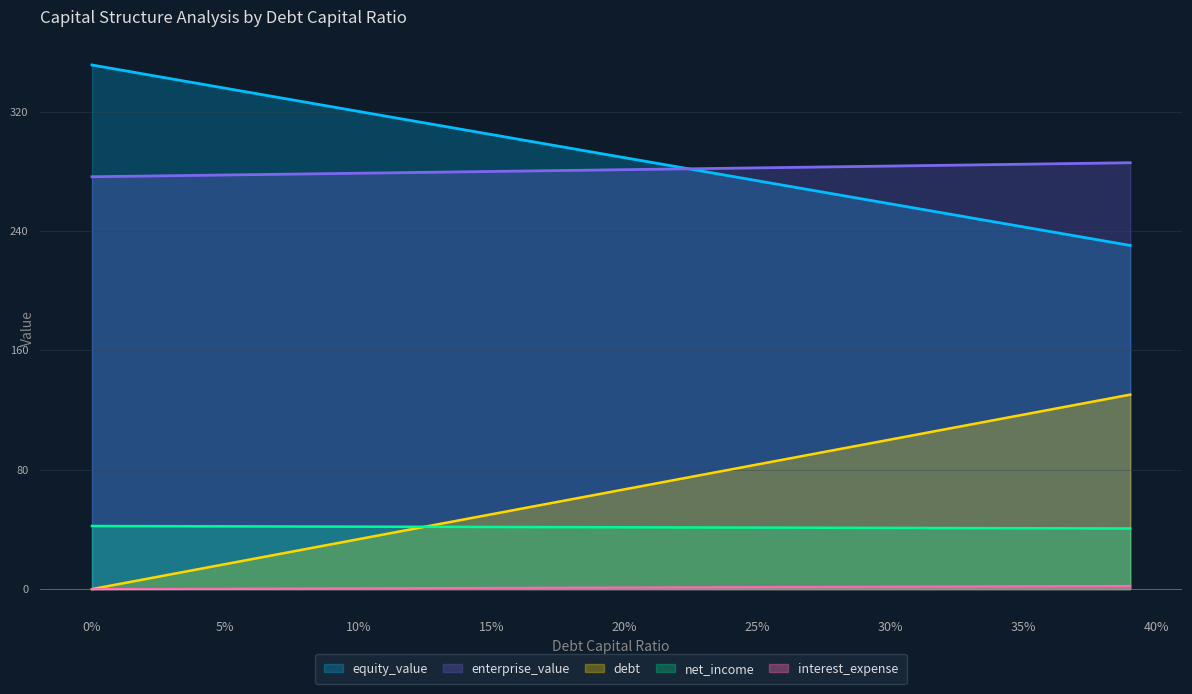

At which label is debt_capital closest to 65?

0.19